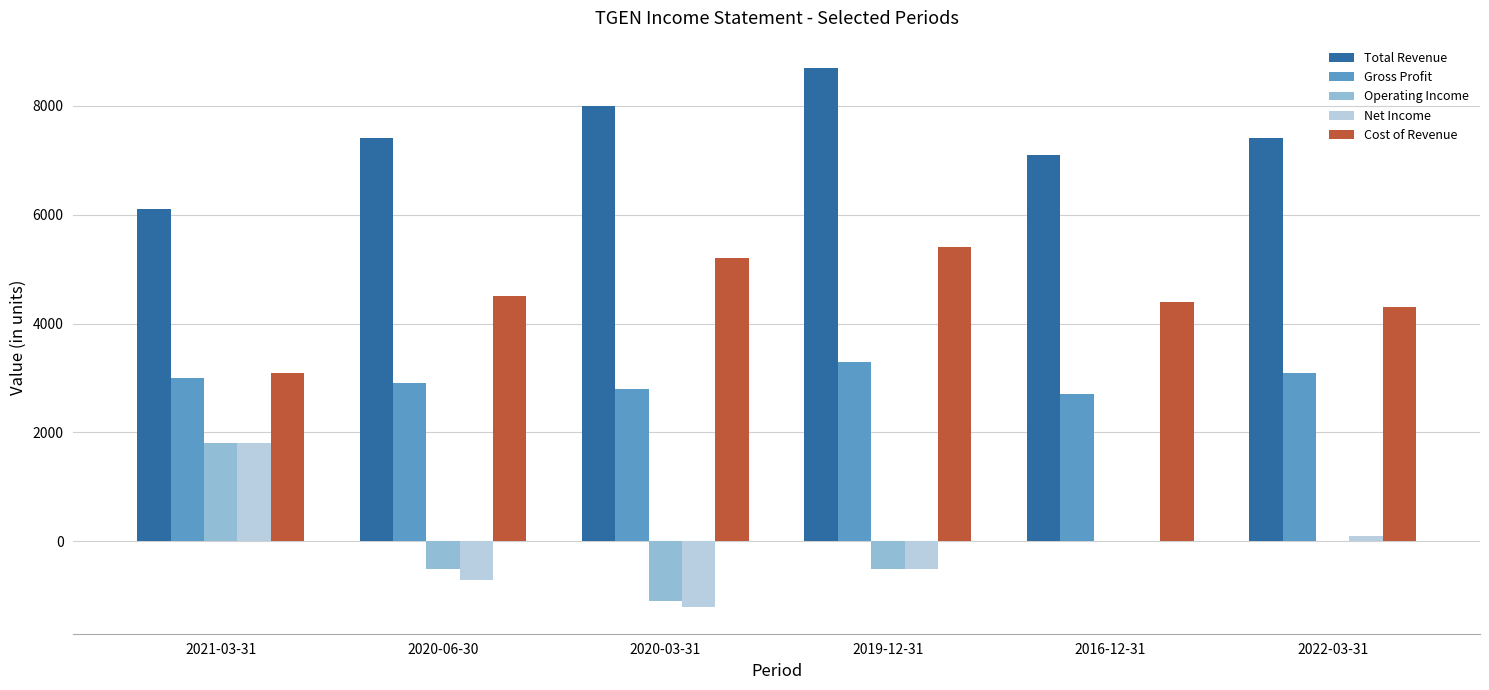

Does the chart contain stacked bars?

No